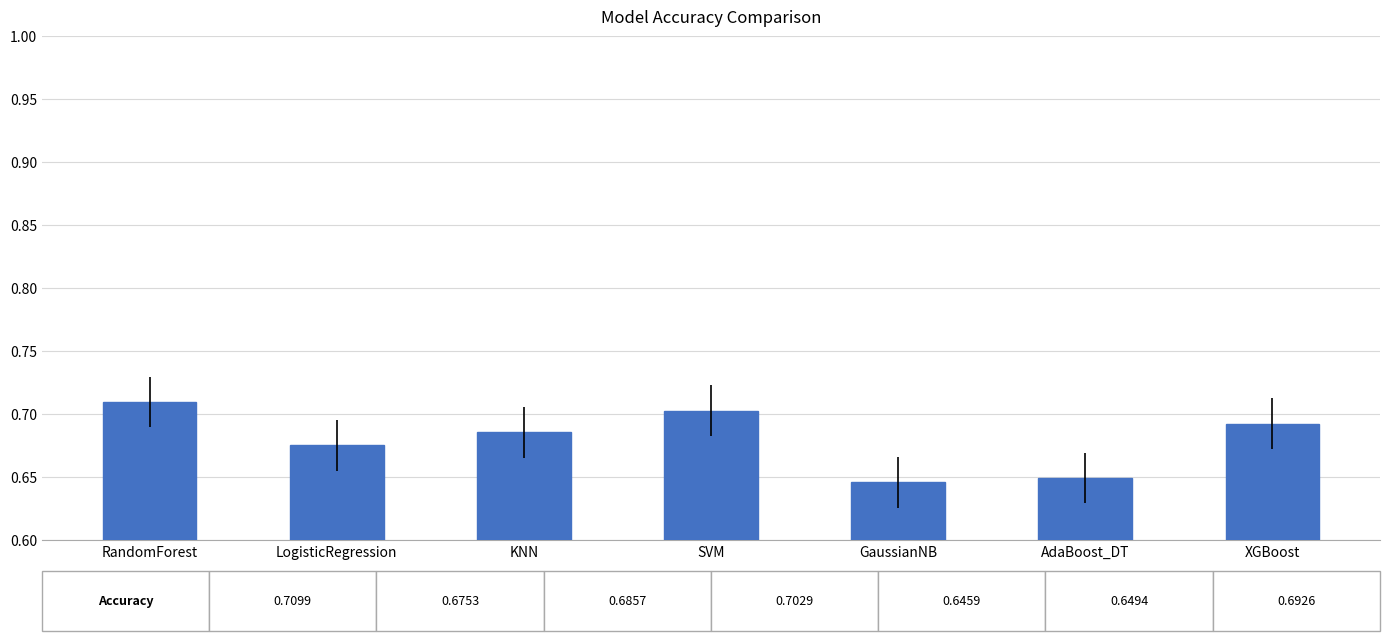

Rank the categories by value from highest to lowest.

RandomForest, SVM, XGBoost, KNN, LogisticRegression, AdaBoost_DT, GaussianNB